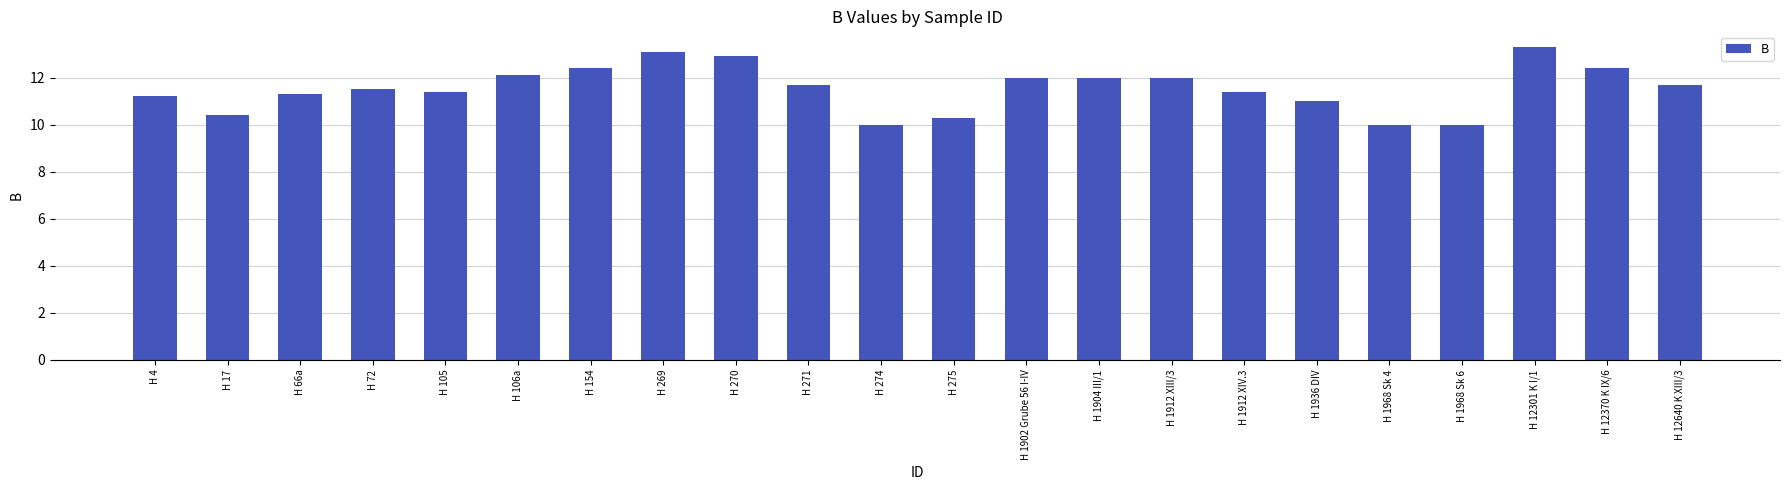

At which label does the data first exceed 11?

H 4